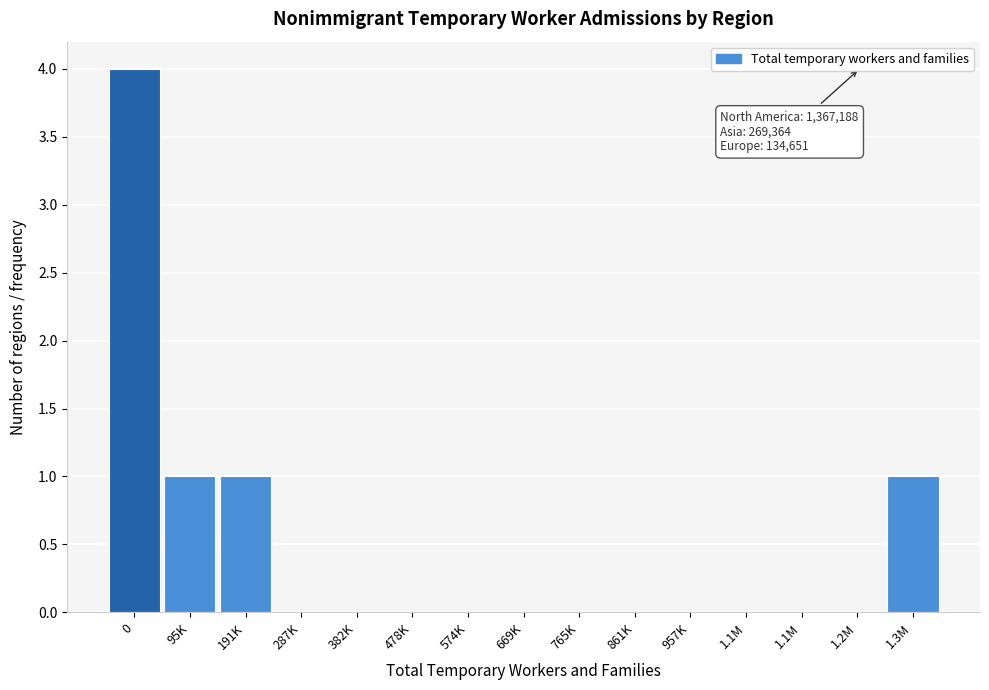

How many series are shown in this chart?

1